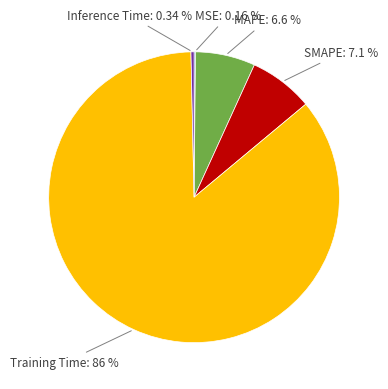

Is there a majority slice in this chart?

Yes